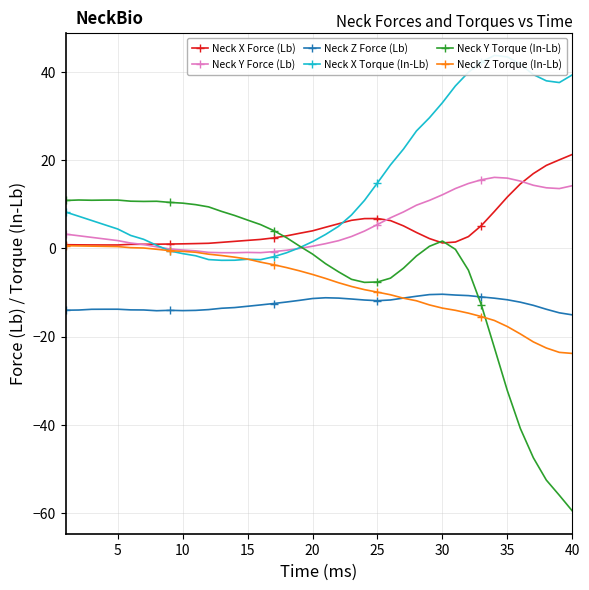

True or false: Neck Z Torque (In-Lb) and Neck Z Force (Lb) intersect in this chart.

True